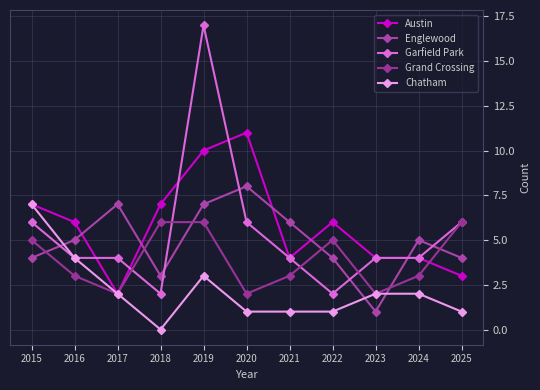

Between 2017 and 2020, which series saw the biggest shift?

Austin